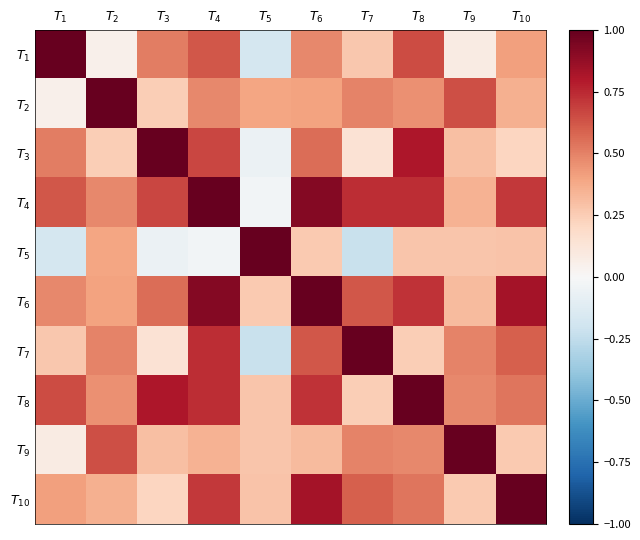

Reading right to left, what are all the values shown in this chart?

$T_{1}$: $T_{10}$=0.4	$T_{9}$=0.1	$T_{8}$=0.7	$T_{7}$=0.3	$T_{6}$=0.5	$T_{5}$=-0.2	$T_{4}$=0.6	$T_{3}$=0.5	$T_{2}$=0.1	$T_{1}$=1.0
$T_{2}$: $T_{10}$=0.4	$T_{9}$=0.6	$T_{8}$=0.5	$T_{7}$=0.5	$T_{6}$=0.4	$T_{5}$=0.4	$T_{4}$=0.5	$T_{3}$=0.2	$T_{2}$=1.0	$T_{1}$=0.1
$T_{3}$: $T_{10}$=0.2	$T_{9}$=0.3	$T_{8}$=0.8	$T_{7}$=0.1	$T_{6}$=0.6	$T_{5}$=-0.1	$T_{4}$=0.7	$T_{3}$=1.0	$T_{2}$=0.2	$T_{1}$=0.5
$T_{4}$: $T_{10}$=0.7	$T_{9}$=0.4	$T_{8}$=0.7	$T_{7}$=0.7	$T_{6}$=0.9	$T_{5}$=-0.0	$T_{4}$=1.0	$T_{3}$=0.7	$T_{2}$=0.5	$T_{1}$=0.6
$T_{5}$: $T_{10}$=0.3	$T_{9}$=0.3	$T_{8}$=0.3	$T_{7}$=-0.2	$T_{6}$=0.3	$T_{5}$=1.0	$T_{4}$=-0.0	$T_{3}$=-0.1	$T_{2}$=0.4	$T_{1}$=-0.2
$T_{6}$: $T_{10}$=0.8	$T_{9}$=0.3	$T_{8}$=0.7	$T_{7}$=0.6	$T_{6}$=1.0	$T_{5}$=0.3	$T_{4}$=0.9	$T_{3}$=0.6	$T_{2}$=0.4	$T_{1}$=0.5
$T_{7}$: $T_{10}$=0.6	$T_{9}$=0.5	$T_{8}$=0.2	$T_{7}$=1.0	$T_{6}$=0.6	$T_{5}$=-0.2	$T_{4}$=0.7	$T_{3}$=0.1	$T_{2}$=0.5	$T_{1}$=0.3
$T_{8}$: $T_{10}$=0.5	$T_{9}$=0.5	$T_{8}$=1.0	$T_{7}$=0.2	$T_{6}$=0.7	$T_{5}$=0.3	$T_{4}$=0.7	$T_{3}$=0.8	$T_{2}$=0.5	$T_{1}$=0.7
$T_{9}$: $T_{10}$=0.3	$T_{9}$=1.0	$T_{8}$=0.5	$T_{7}$=0.5	$T_{6}$=0.3	$T_{5}$=0.3	$T_{4}$=0.4	$T_{3}$=0.3	$T_{2}$=0.6	$T_{1}$=0.1
$T_{10}$: $T_{10}$=1.0	$T_{9}$=0.3	$T_{8}$=0.5	$T_{7}$=0.6	$T_{6}$=0.8	$T_{5}$=0.3	$T_{4}$=0.7	$T_{3}$=0.2	$T_{2}$=0.4	$T_{1}$=0.4